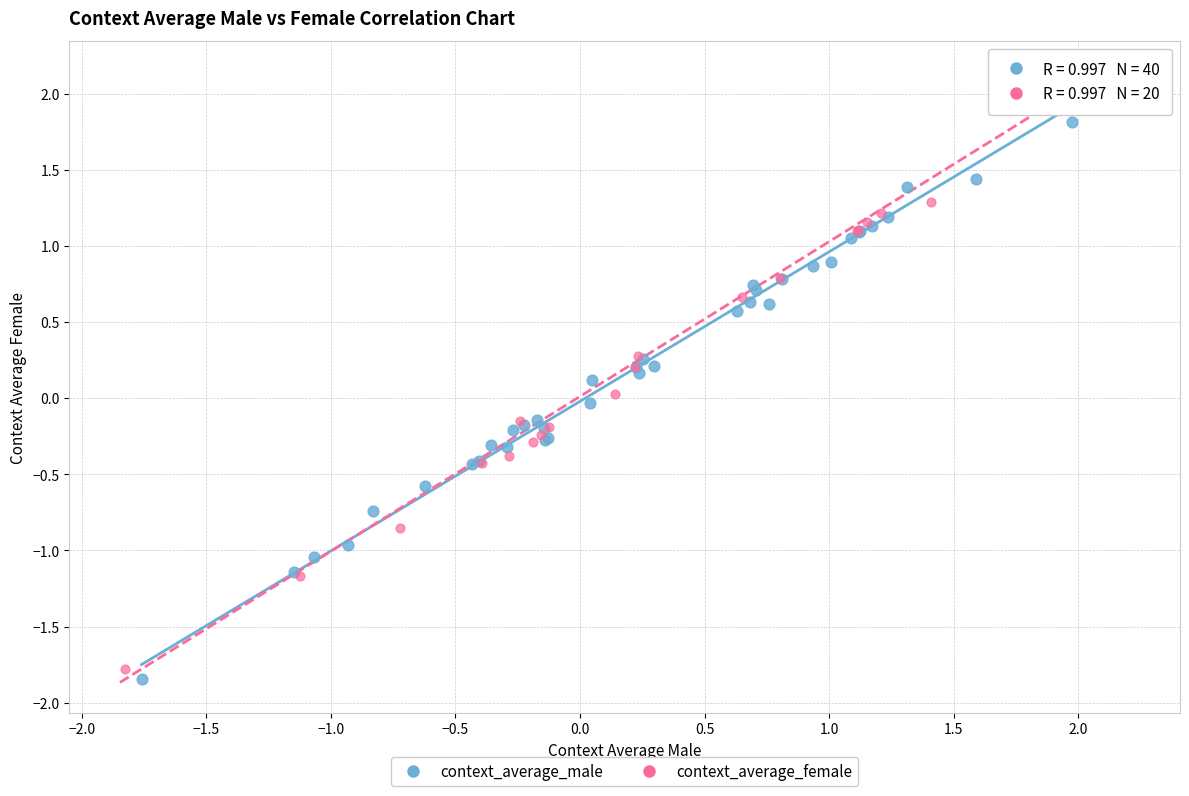

Which series reaches the maximum Y coordinate?

context_average_male